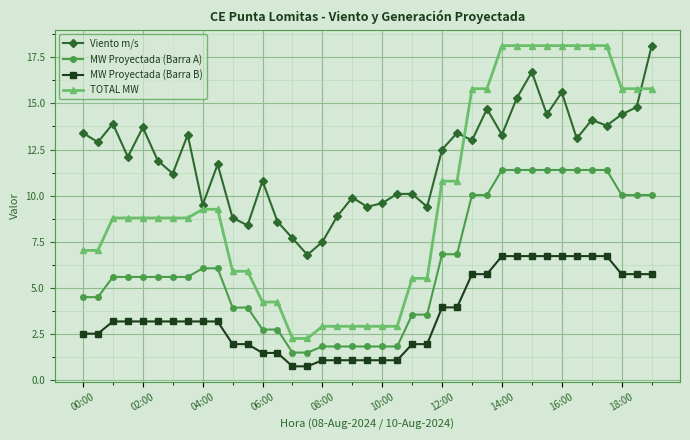

What is the value of the MW Proyectada (Barra A) point at the 1st from the left?

4.5